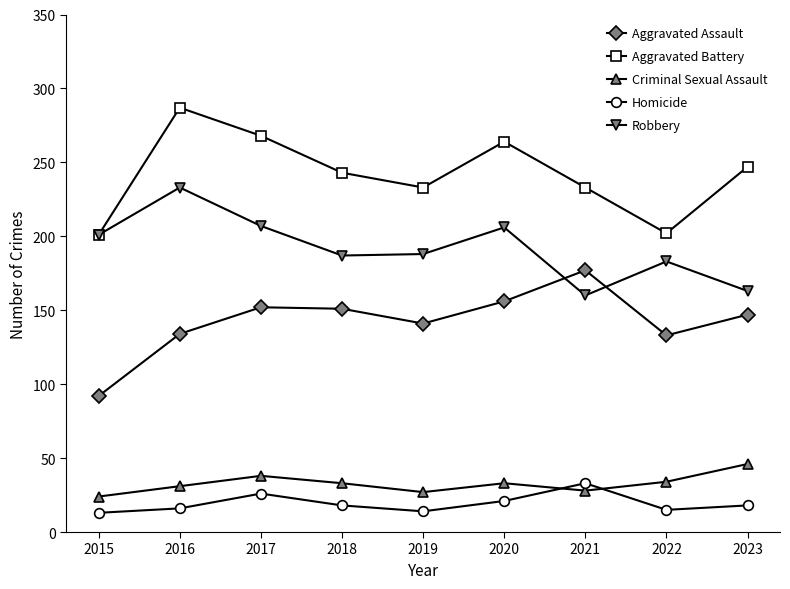

At 2023, list the series in order from largest to smallest.

Aggravated Battery, Robbery, Aggravated Assault, Criminal Sexual Assault, Homicide